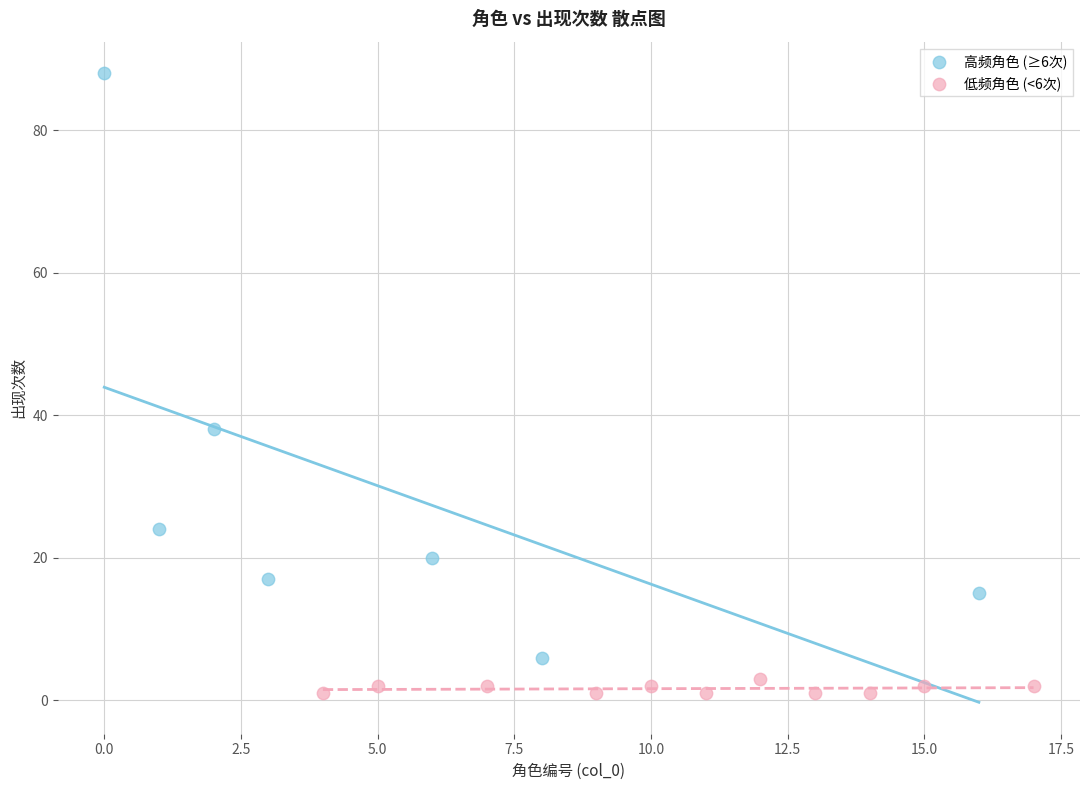

Which series has the widest spread of Y values?

高频角色 (≥6次)